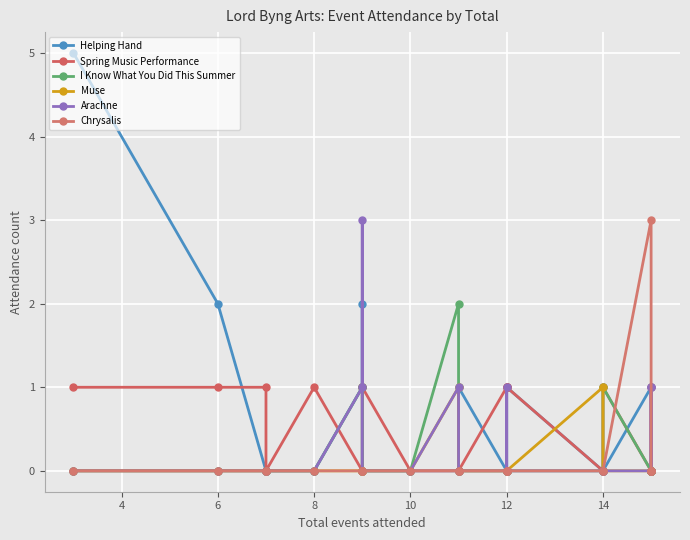

True or false: Muse and Chrysalis cross at least once.

False